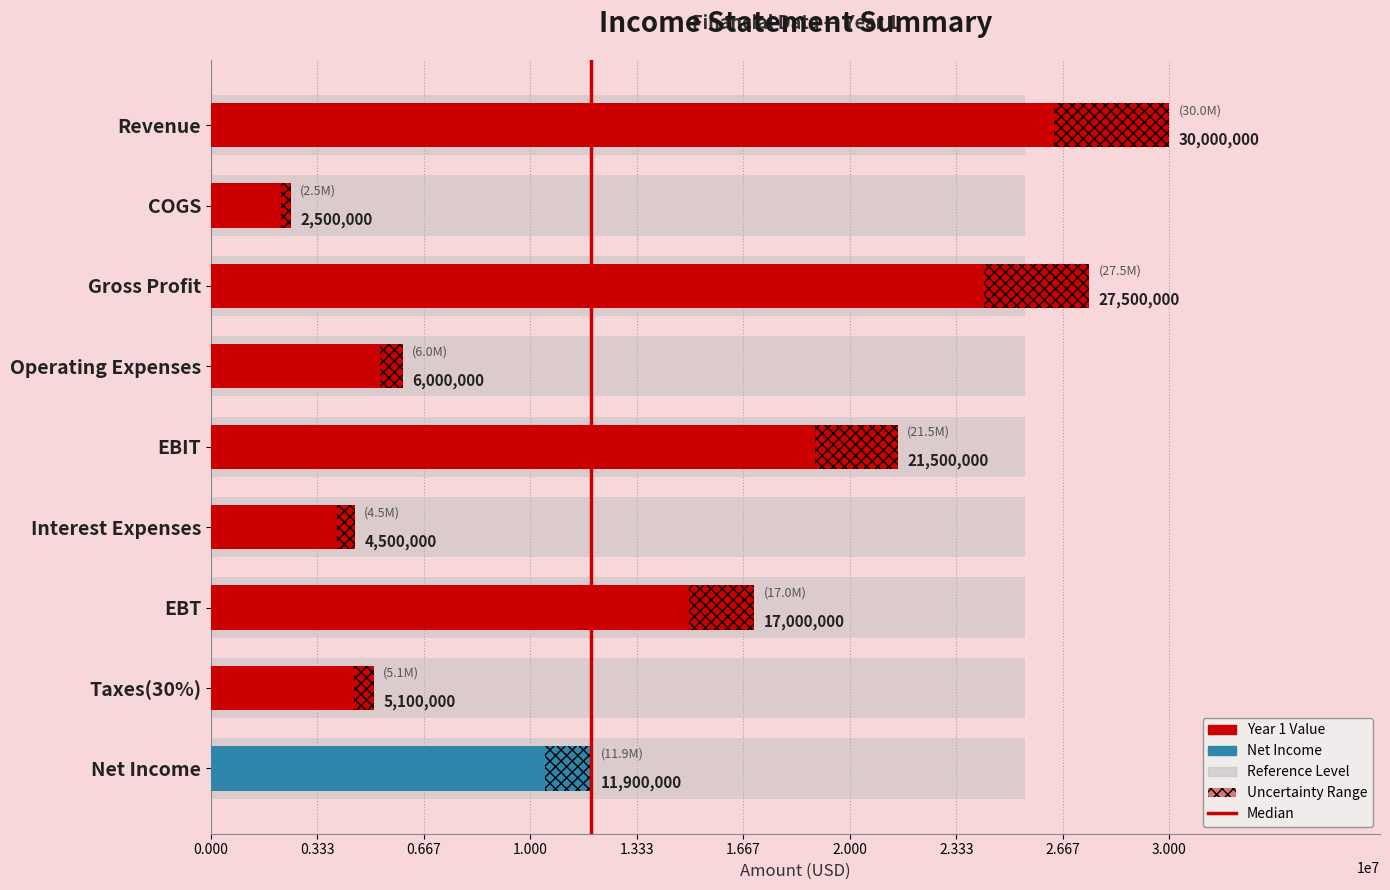

Reading right to left, transcribe all the data shown in this chart.

Net Income=11900000	Taxes(30%)=5100000	EBT=17000000	Interest Expenses=4500000	EBIT=21500000	Operating Expenses=6000000	Gross Profit=27500000	COGS=2500000	Revenue=30000000